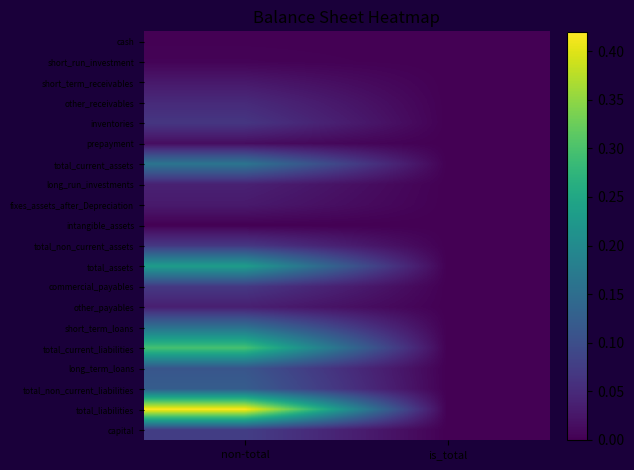

What is the maximum value shown in the chart?

0.4